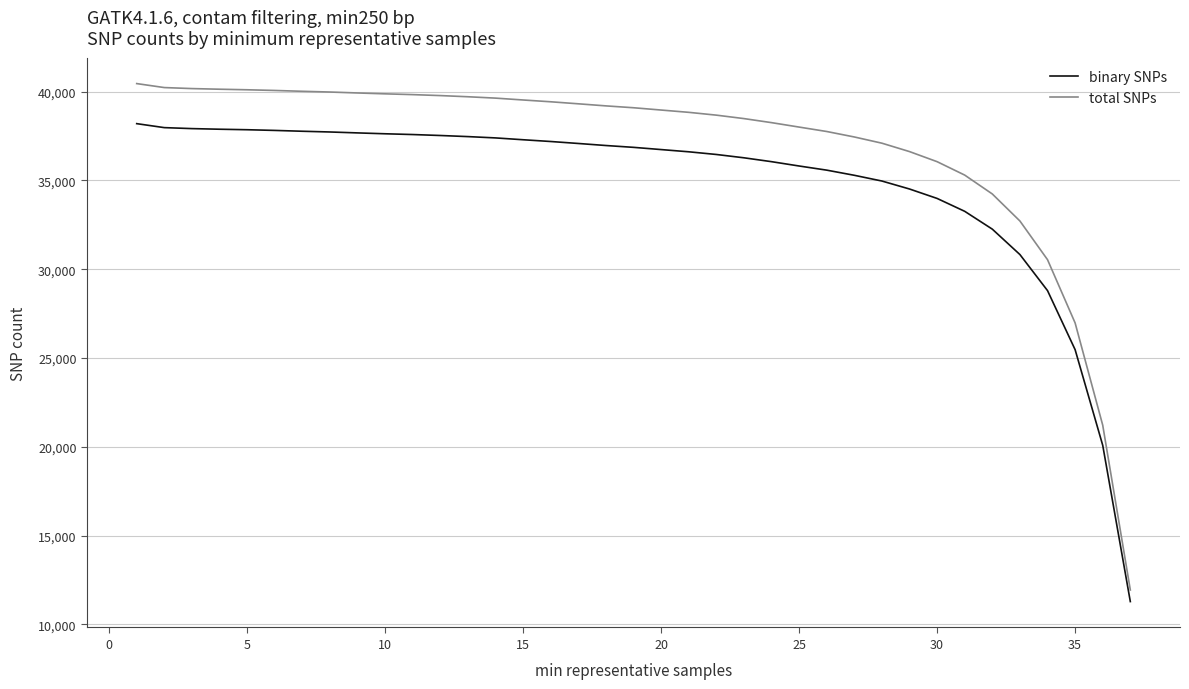

Which series has the largest total across all categories?

total SNPs